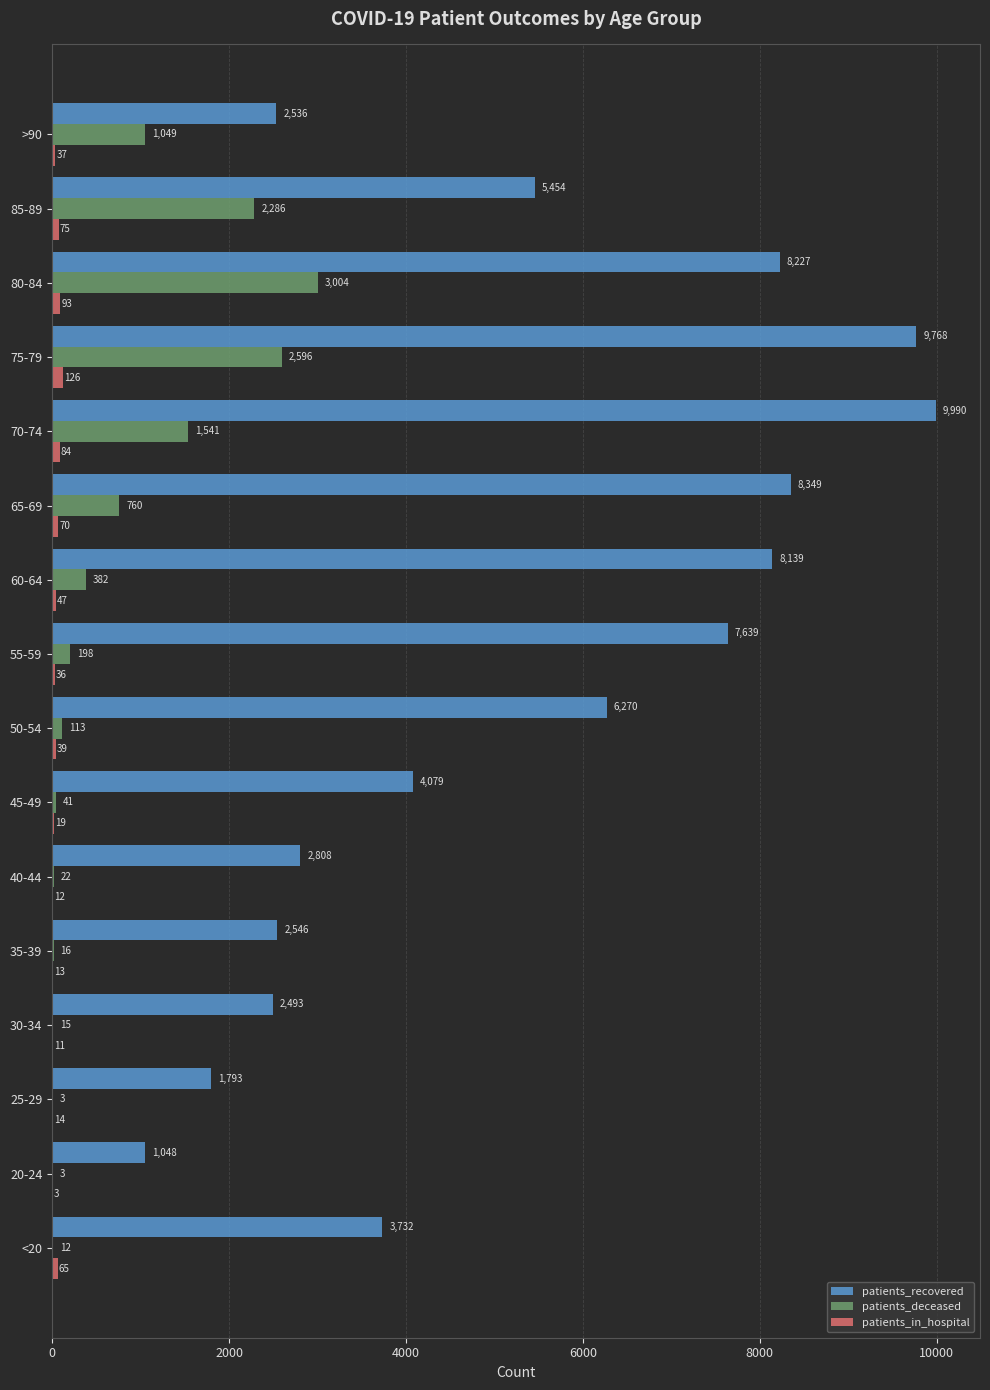

True or false: patients_in_hospital has a value of 70 at 65-69.

True